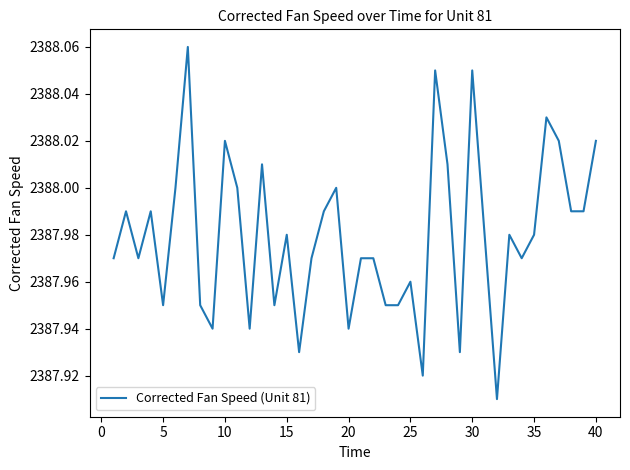

Does the chart display data point markers on the line(s)?

No